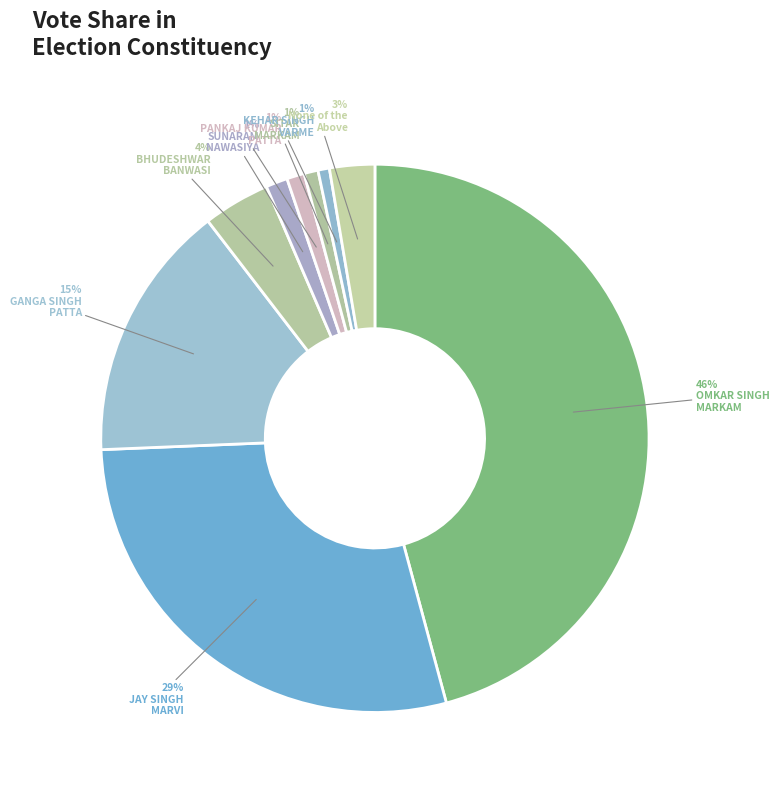

How many segments does this pie chart have?

9